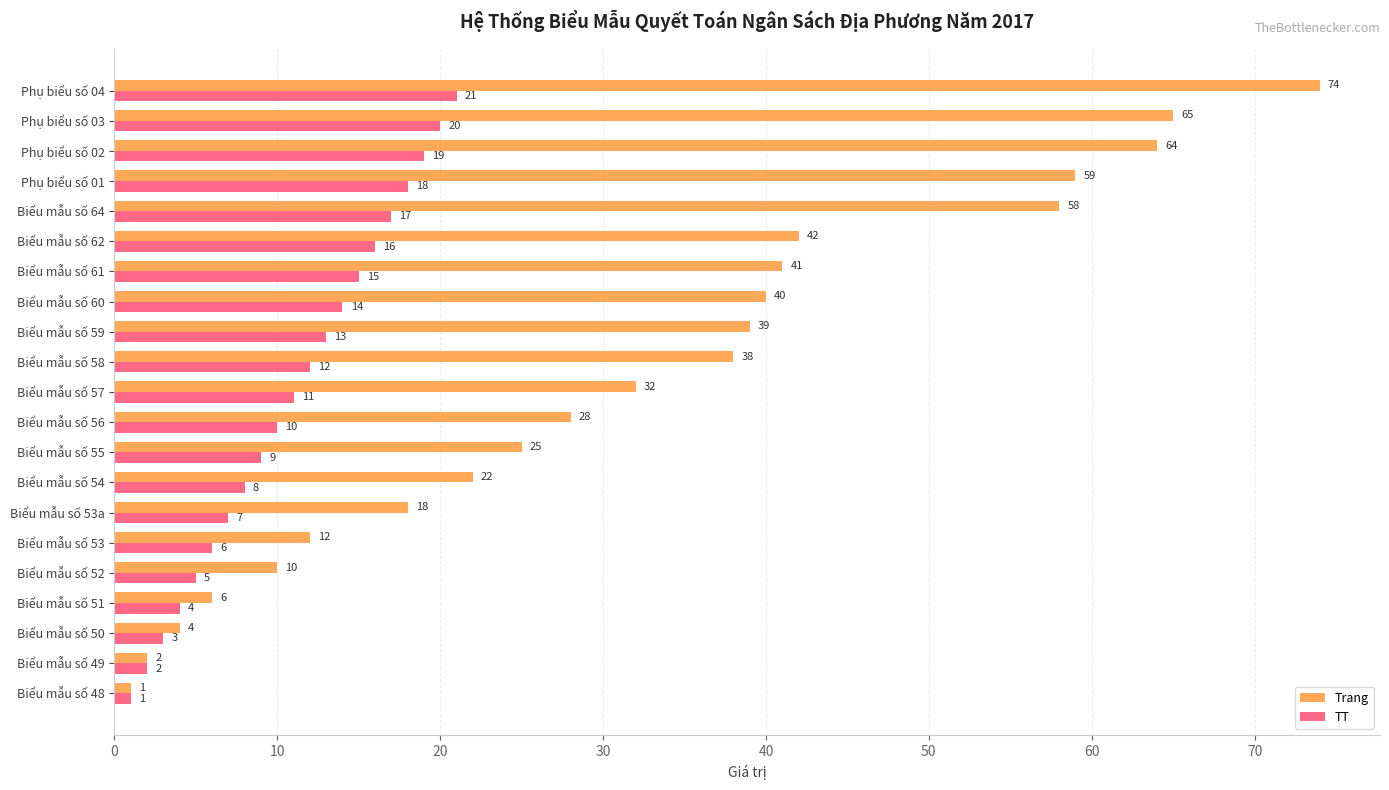

What value does the Trang series have at Biểu mẫu số 50?

4